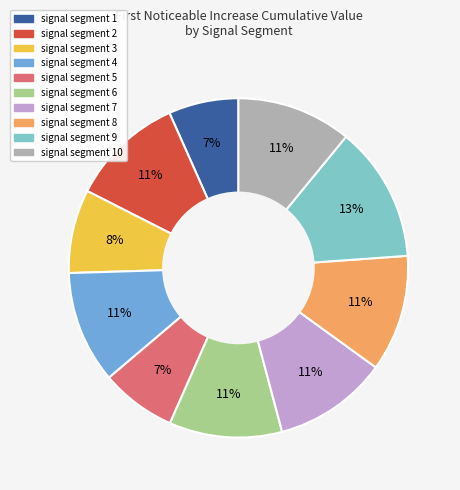

Is there any slice that represents more than half of the pie?

No